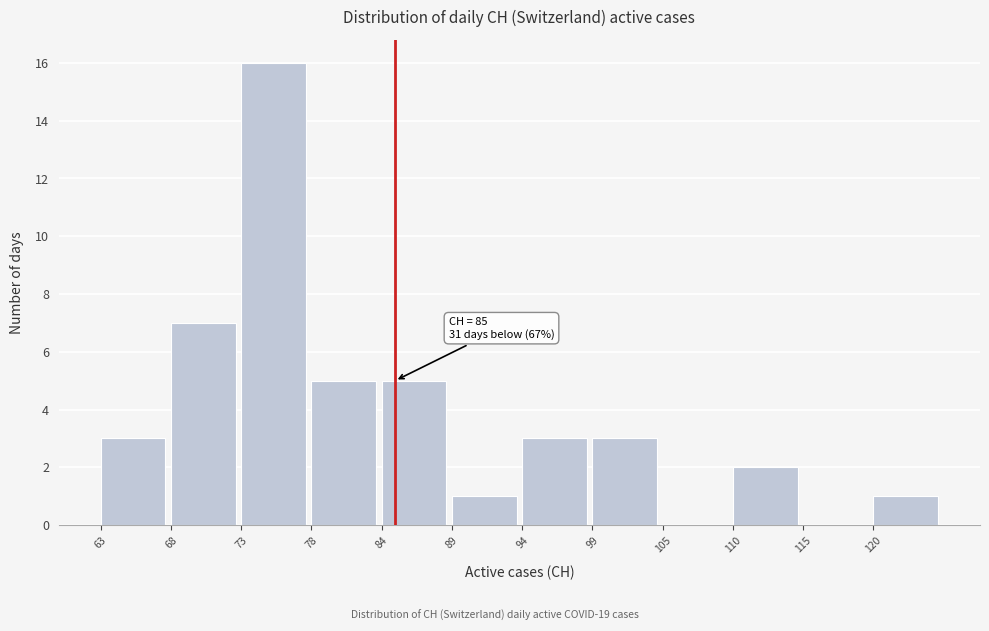

Reading right to left, transcribe all the data shown in this chart.

120=1	115=0	110=2	105=0	99=3	94=3	89=1	84=5	78=5	73=16	68=7	63=3